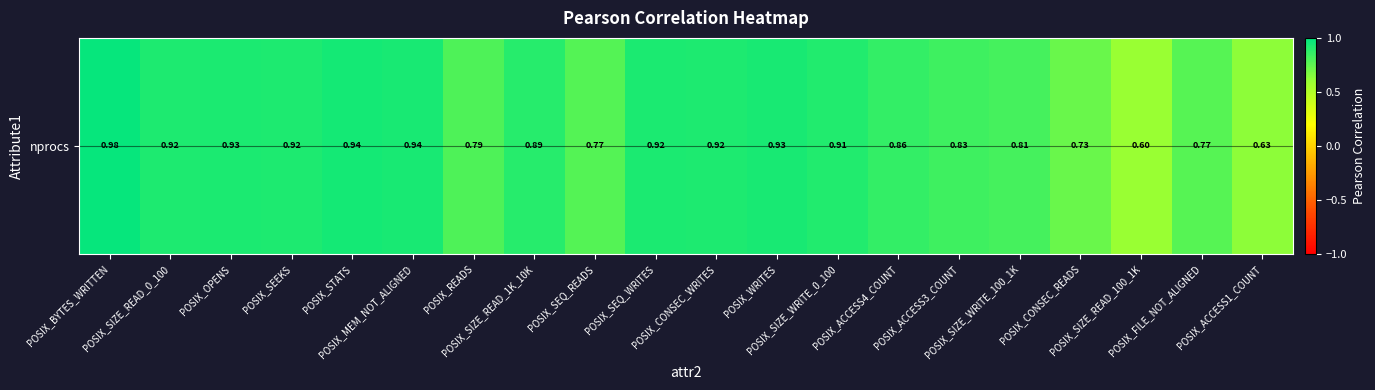

Rank the categories by value from highest to lowest.

POSIX_BYTES_WRITTEN, POSIX_STATS, POSIX_MEM_NOT_ALIGNED, POSIX_WRITES, POSIX_OPENS, POSIX_SEQ_WRITES, POSIX_CONSEC_WRITES, POSIX_SIZE_READ_0_100, POSIX_SEEKS, POSIX_SIZE_WRITE_0_100, POSIX_SIZE_READ_1K_10K, POSIX_ACCESS4_COUNT, POSIX_ACCESS3_COUNT, POSIX_SIZE_WRITE_100_1K, POSIX_READS, POSIX_SEQ_READS, POSIX_FILE_NOT_ALIGNED, POSIX_CONSEC_READS, POSIX_ACCESS1_COUNT, POSIX_SIZE_READ_100_1K